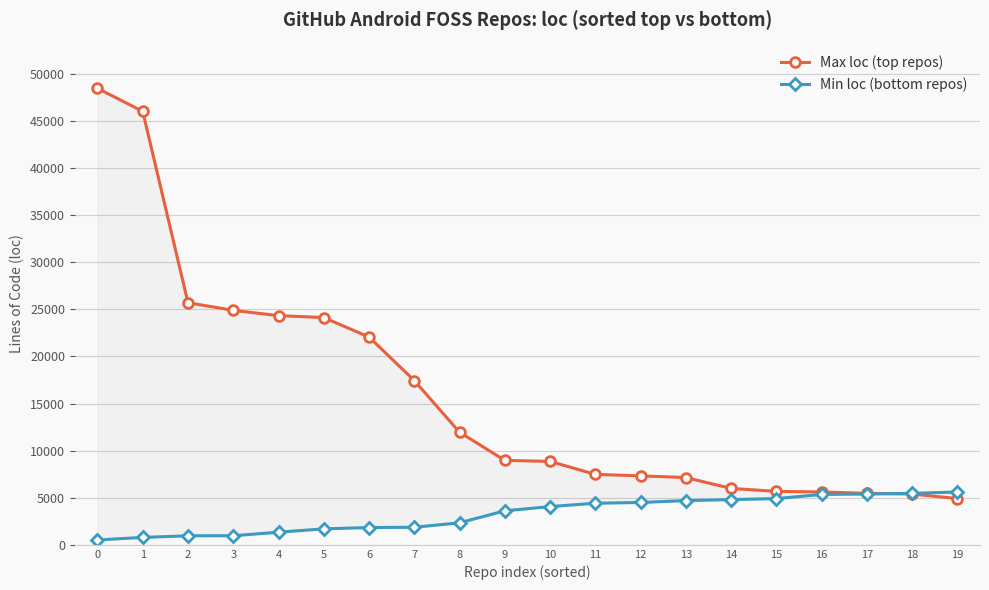

At which label does Max loc (top repos) reach its minimum?

19